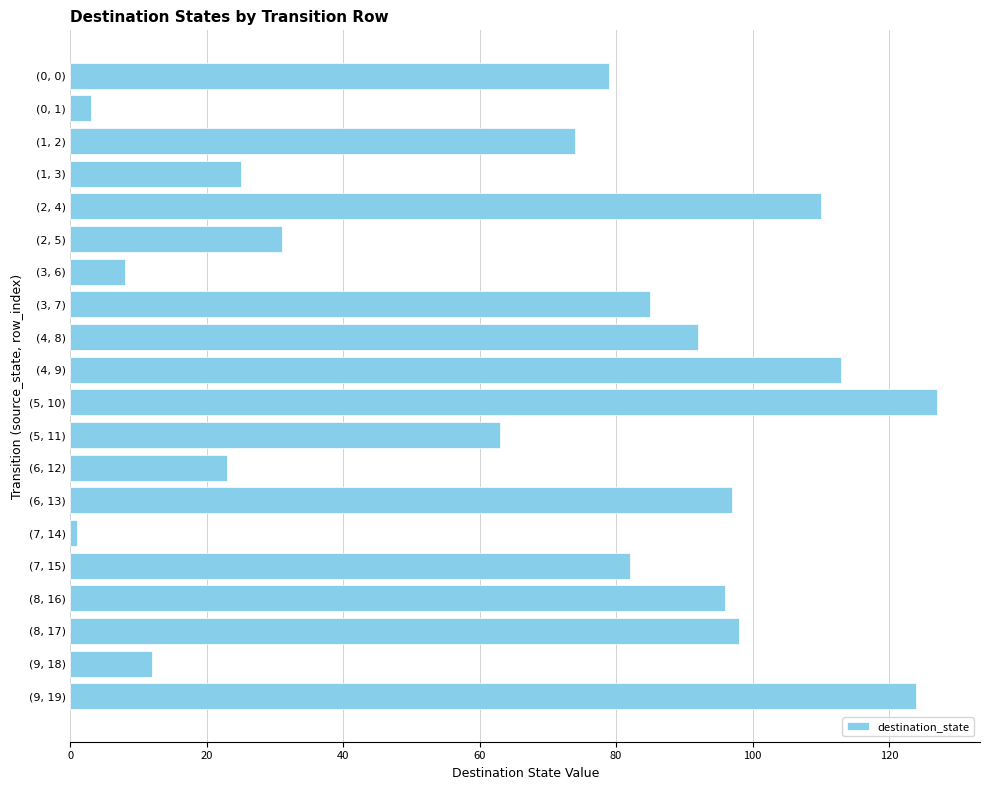

Does the chart contain stacked bars?

No